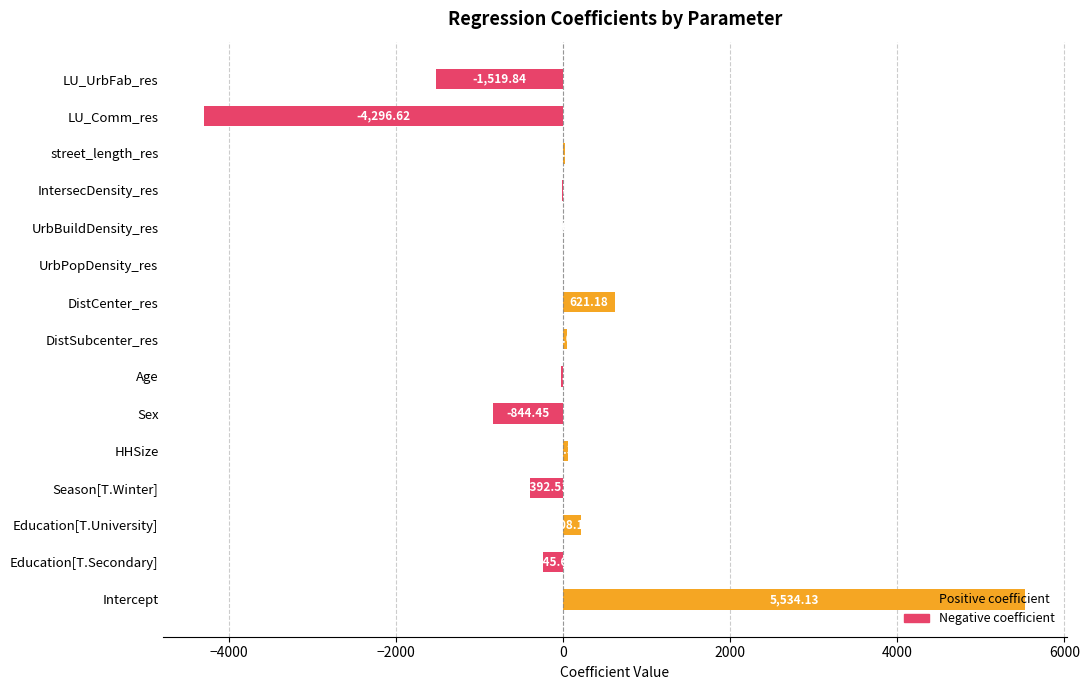

The value at Intercept is 5534.1. True or false?

True